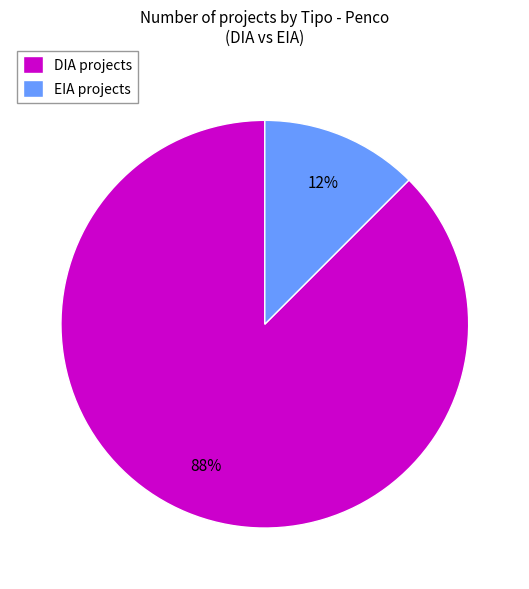

How many slices are in this pie chart?

2